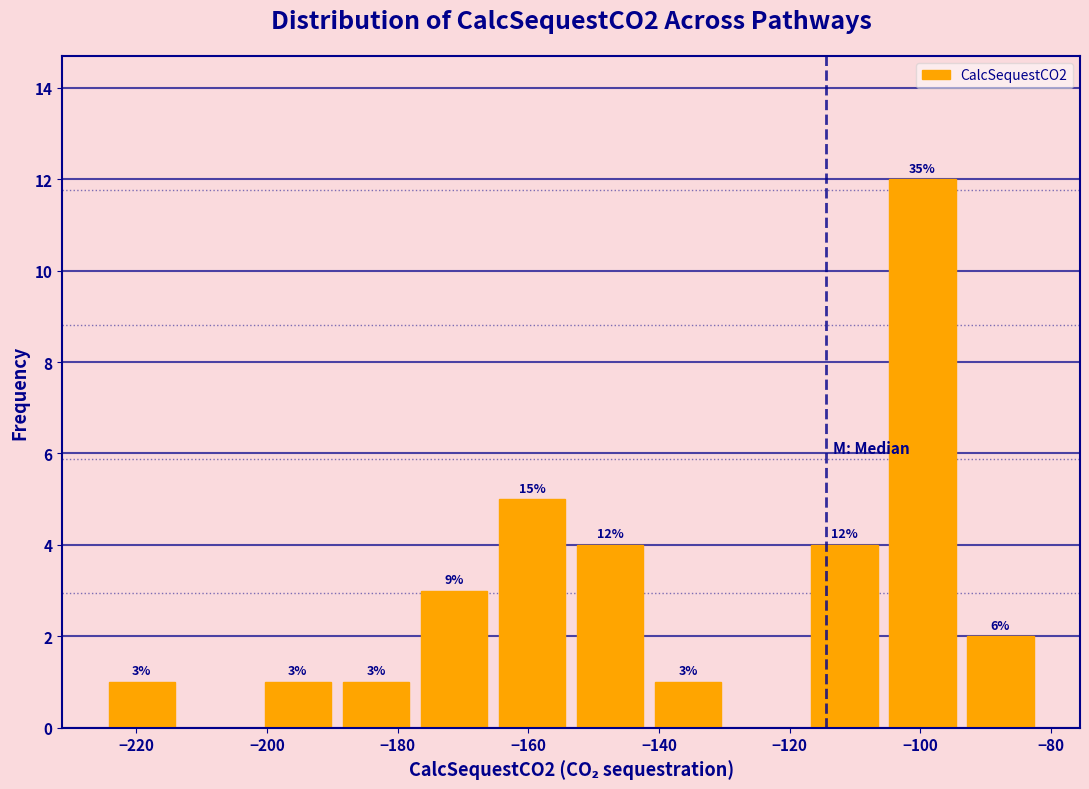

Which range on the x-axis has the tallest bar?

-106 to -94